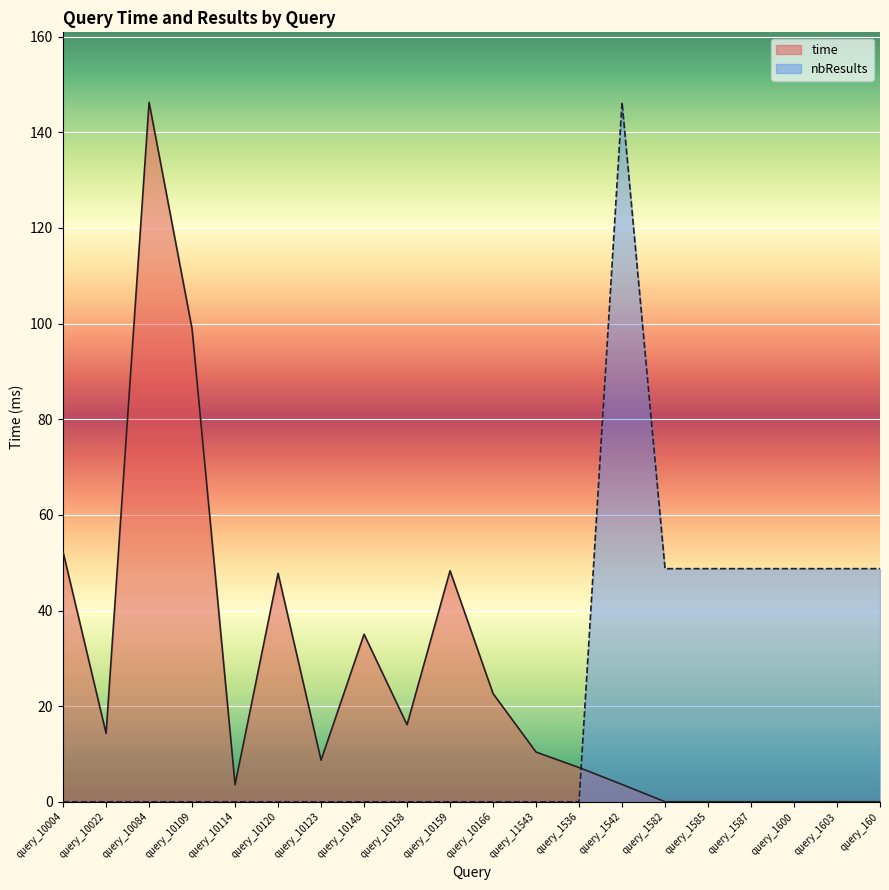

What is the value of the time point at the 3rd from the left?

146.3